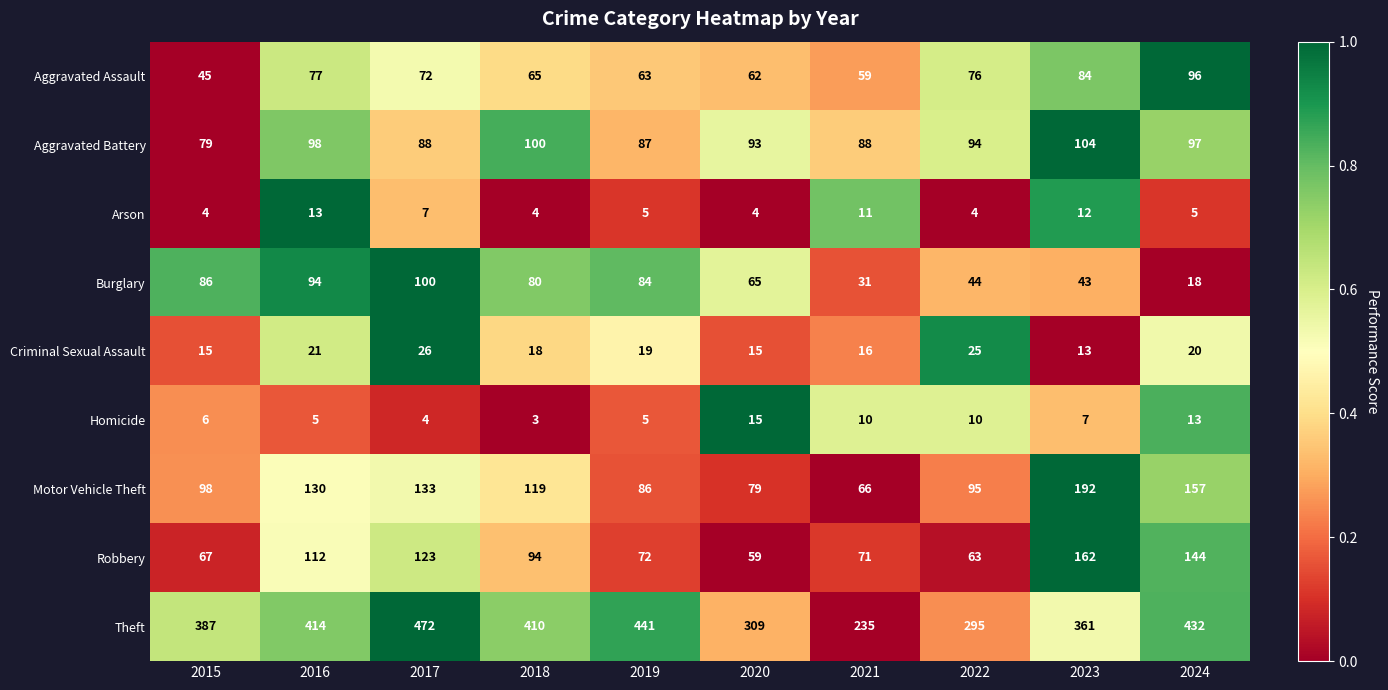

The value of Burglary at 2021 is 31. True or false?

True